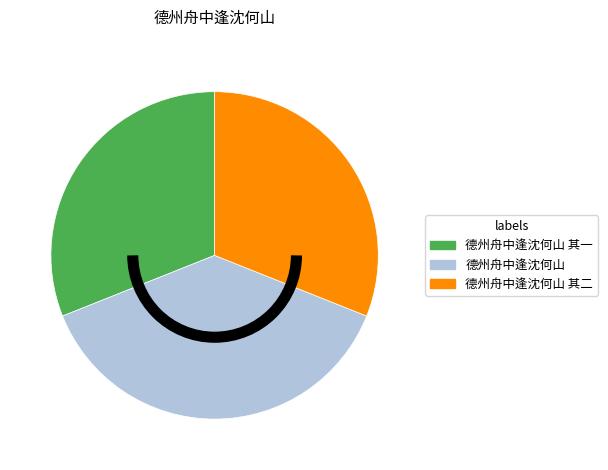

Combined, do 德州舟中逢沈何山 and 德州舟中逢沈何山 其一 account for over 50%?

Yes